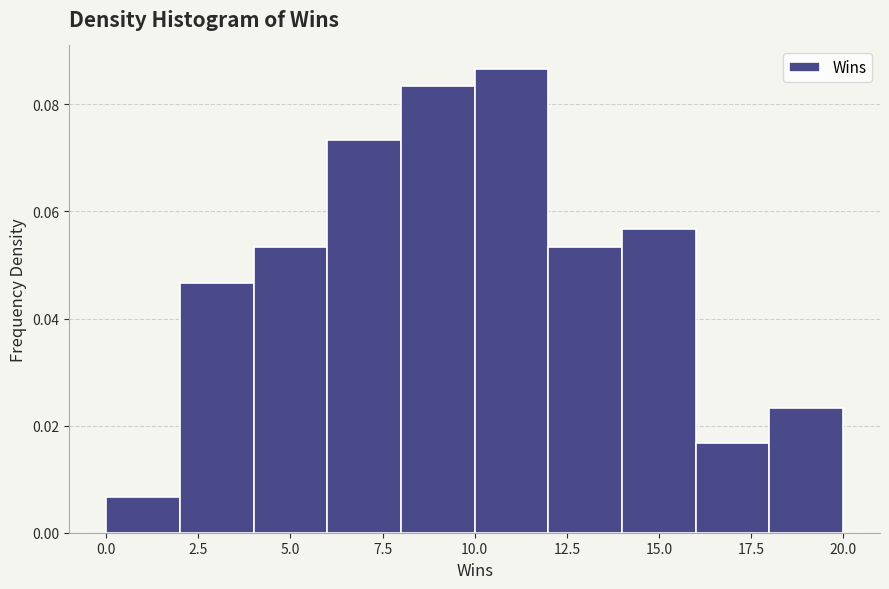

How tall is the bar that spans 0 to 2 on the x-axis? The values are not printed on the chart, so give them approximately, as read against the axis.

0.006